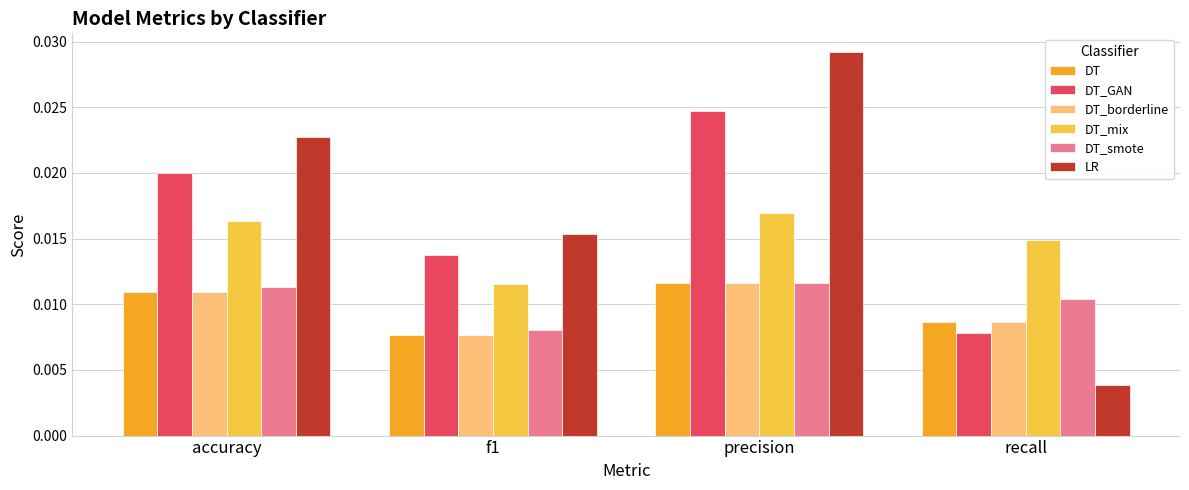

Count the DT_GAN values in the range 0 to 1.

4